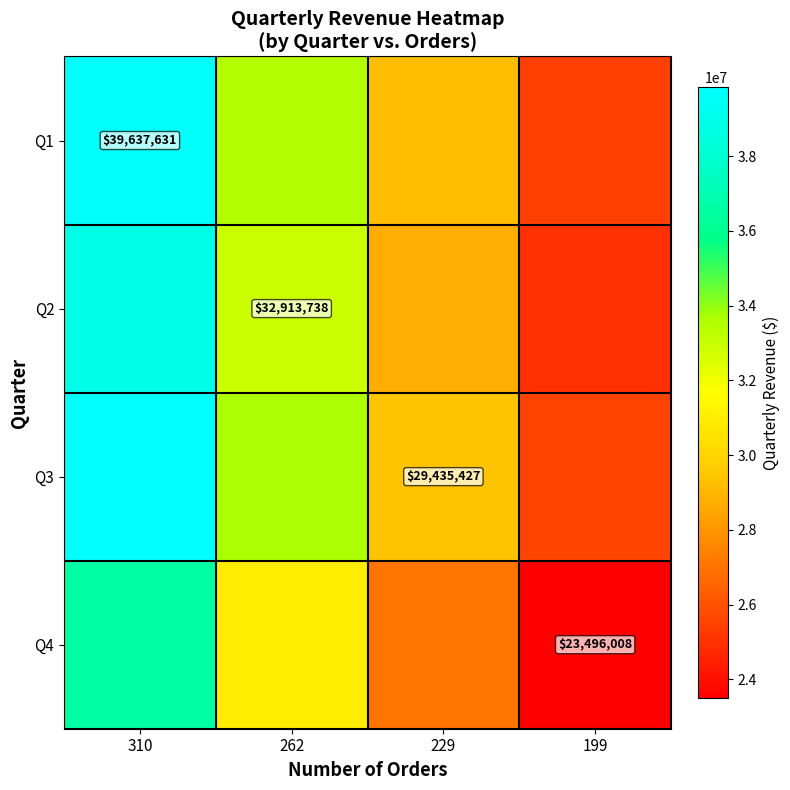

At how many categories does at least one series exceed 37095918?

1